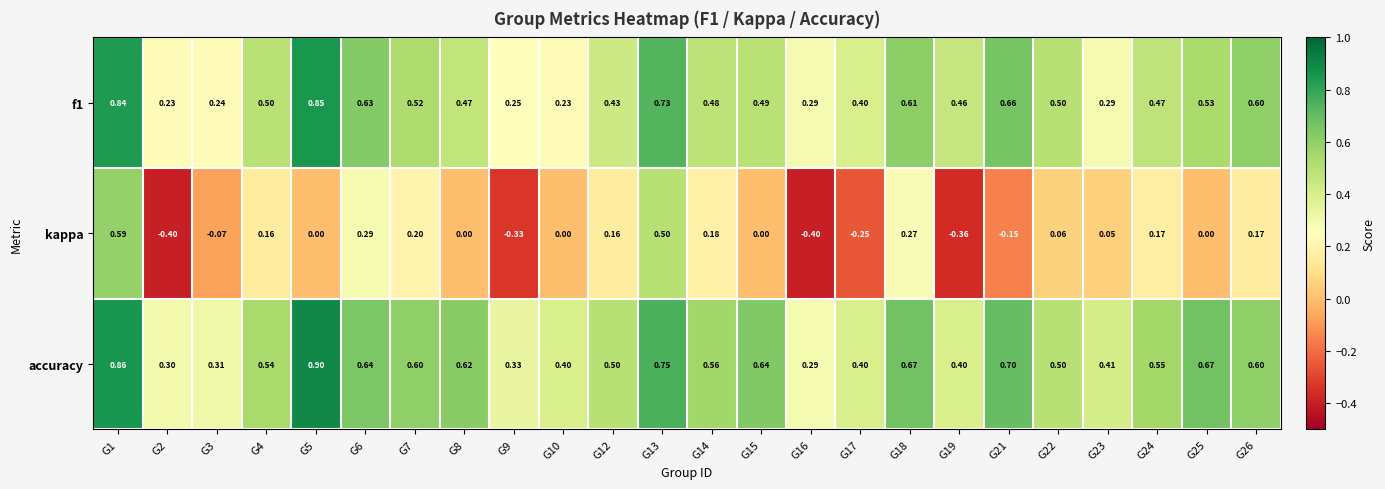

Which series has the largest range (max minus min)?

kappa